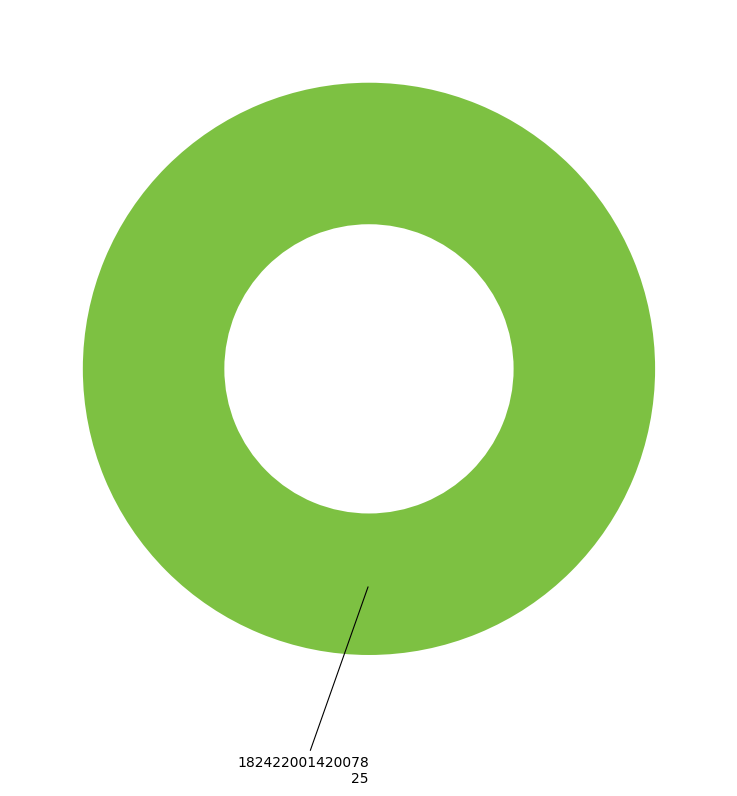

Is there any slice that represents more than half of the pie?

Yes